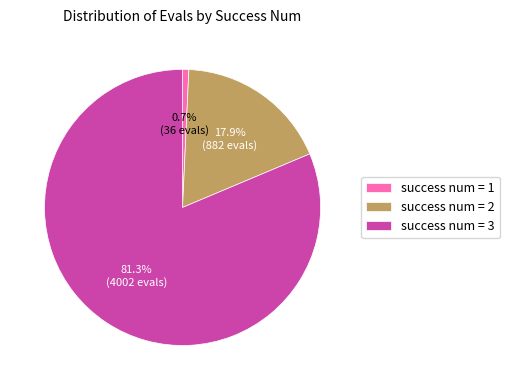

Which slice is the smallest?

success num = 1